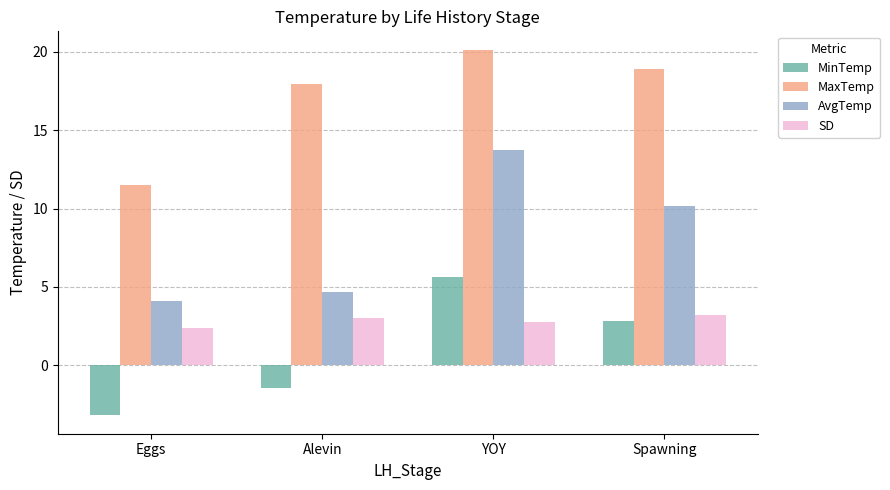

What is the total value across all series at Alevin?

24.2